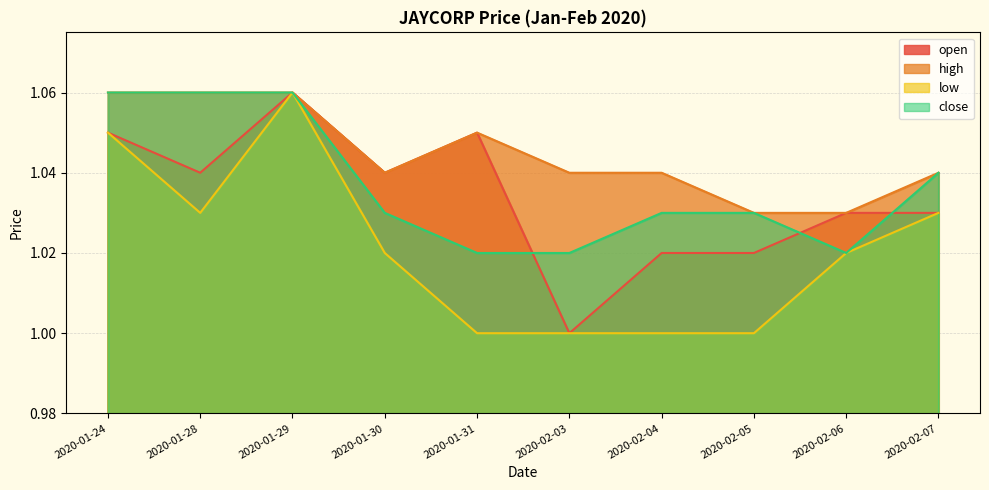

Reading right to left, what are all the values shown in this chart?

open: 1.0	1.0	1.0	1.0	1.0	1.1	1.0	1.1	1.0	1.1
high: 1.0	1.0	1.0	1.0	1.0	1.1	1.0	1.1	1.1	1.1
low: 1.0	1.0	1.0	1.0	1.0	1.0	1.0	1.1	1.0	1.1
close: 1.0	1.0	1.0	1.0	1.0	1.0	1.0	1.1	1.1	1.1